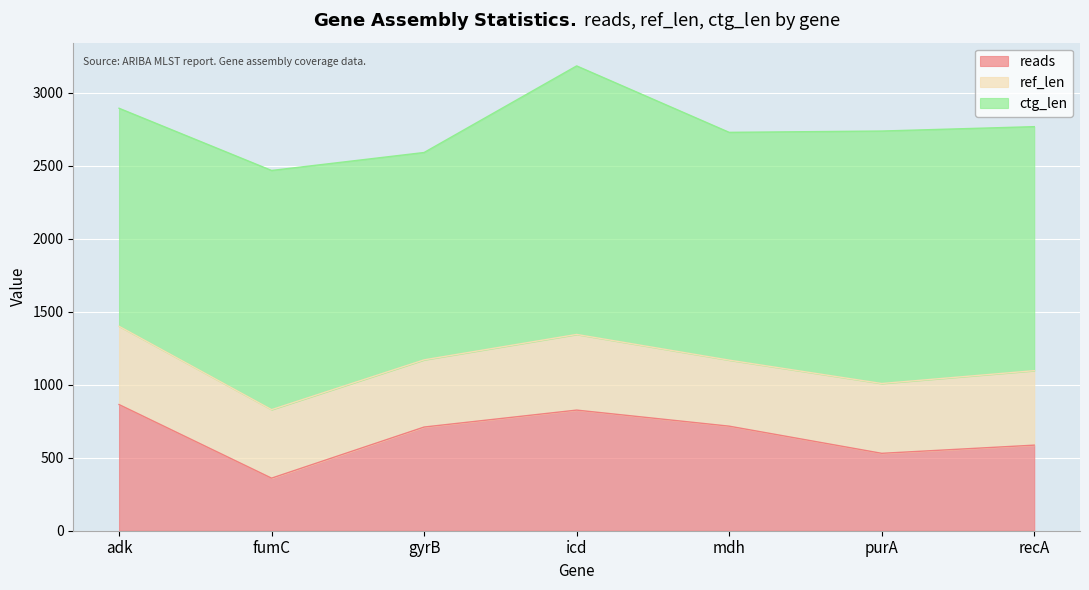

How many lines are shown in the chart?

3